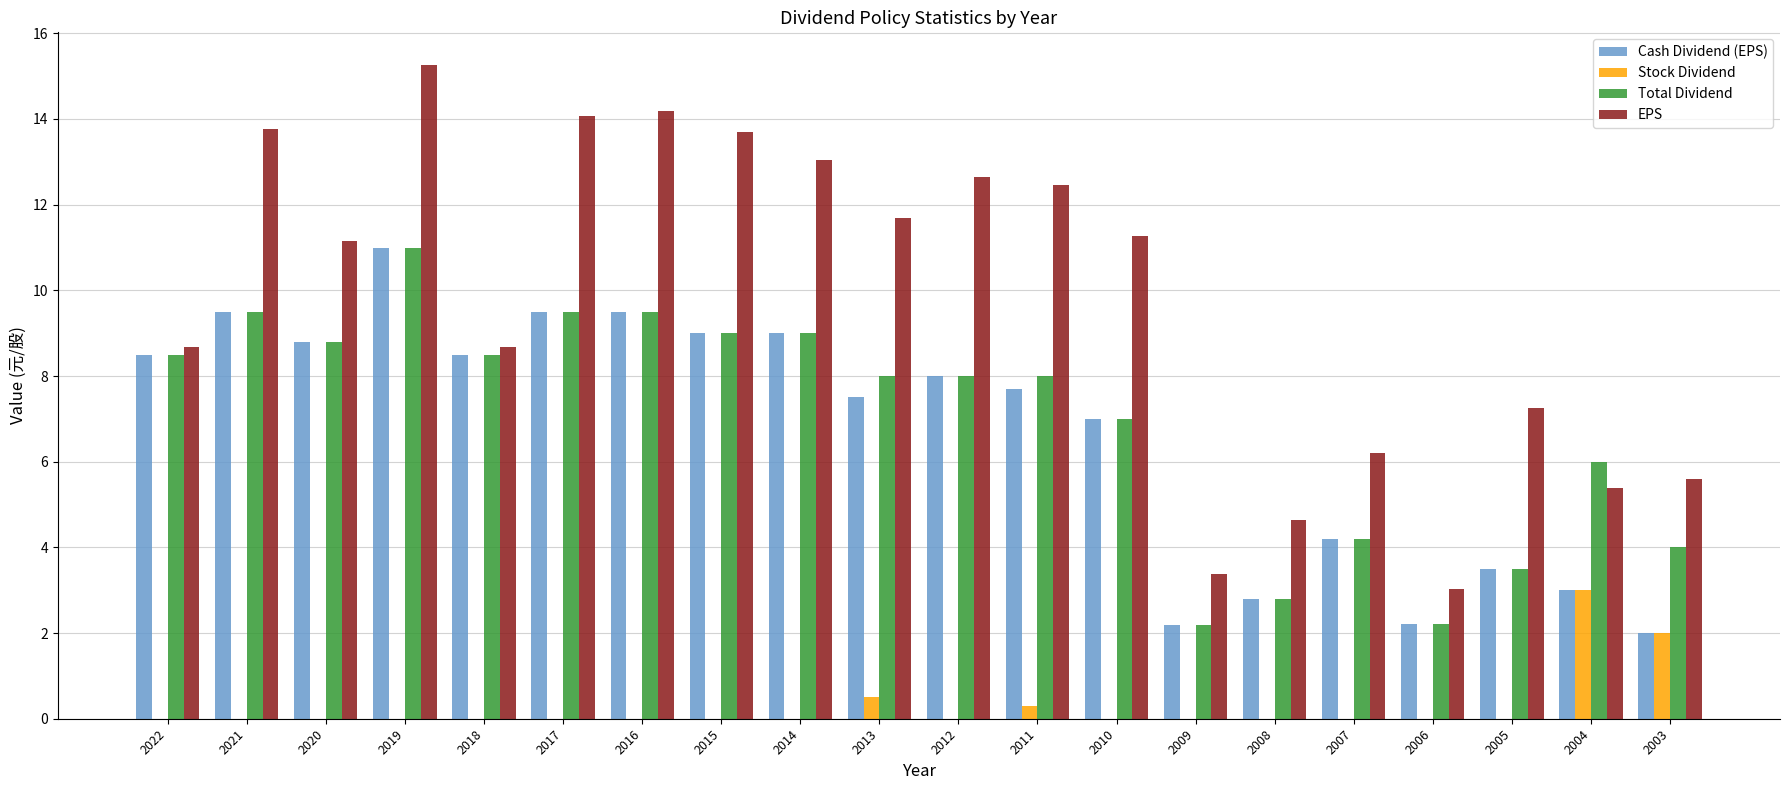

Between 2010 and 2009, which series saw the biggest shift?

EPS